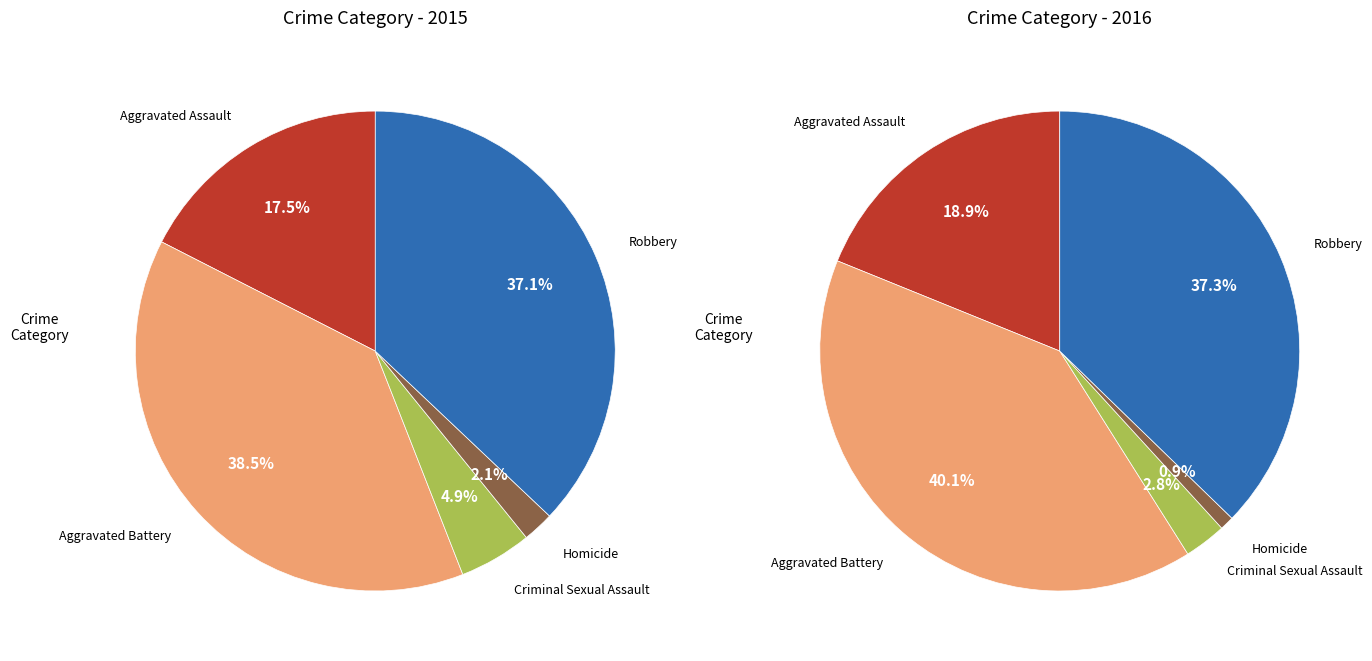

Does Aggravated Assault account for over 50% of the chart?

No